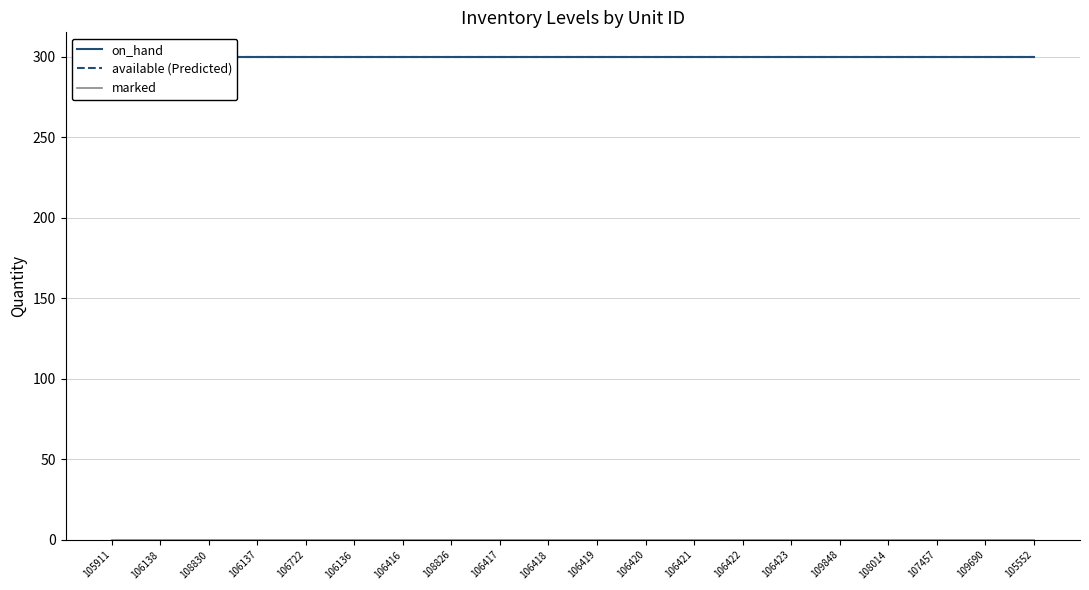

Is the value of marked at 106136 greater than the value of on_hand at 108014?

No